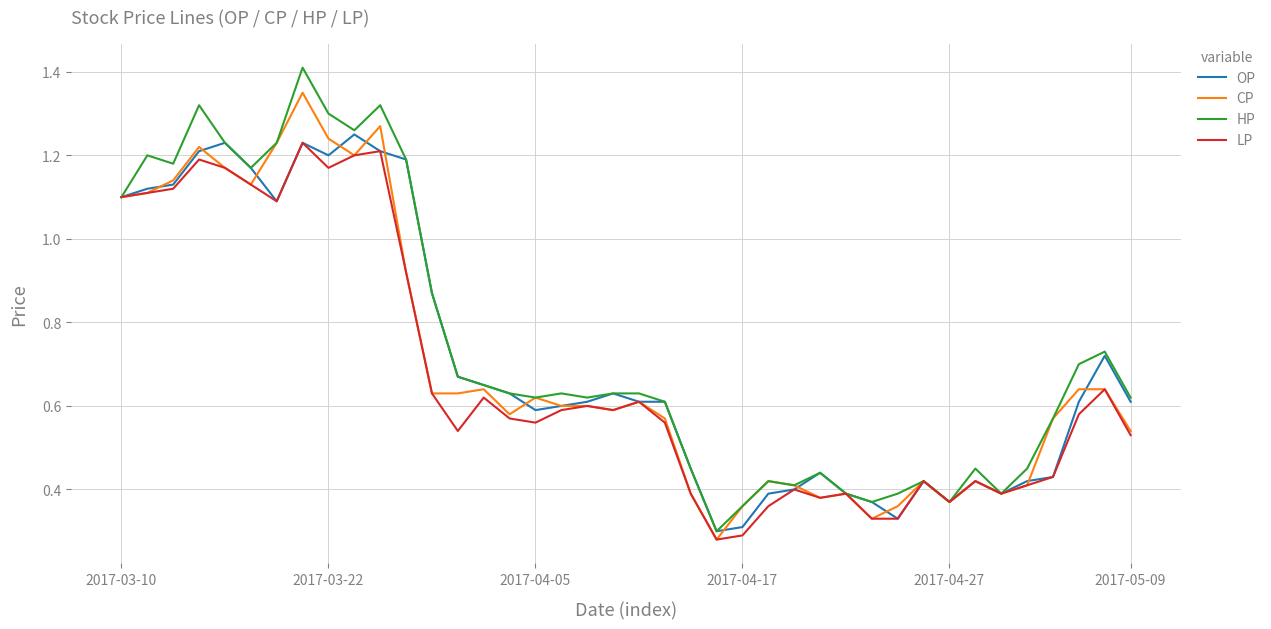

Which series has the largest range (max minus min)?

HP